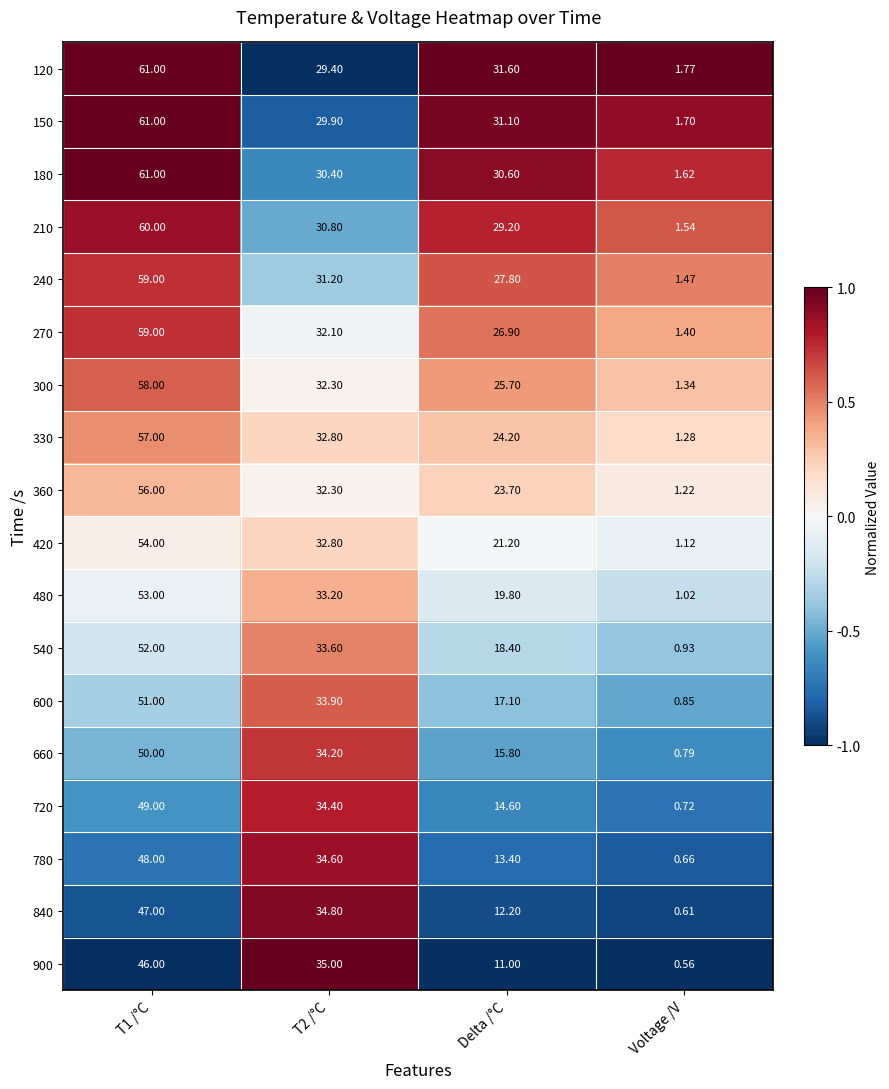

Where is 660 nearest to the value 25?

Delta /°C